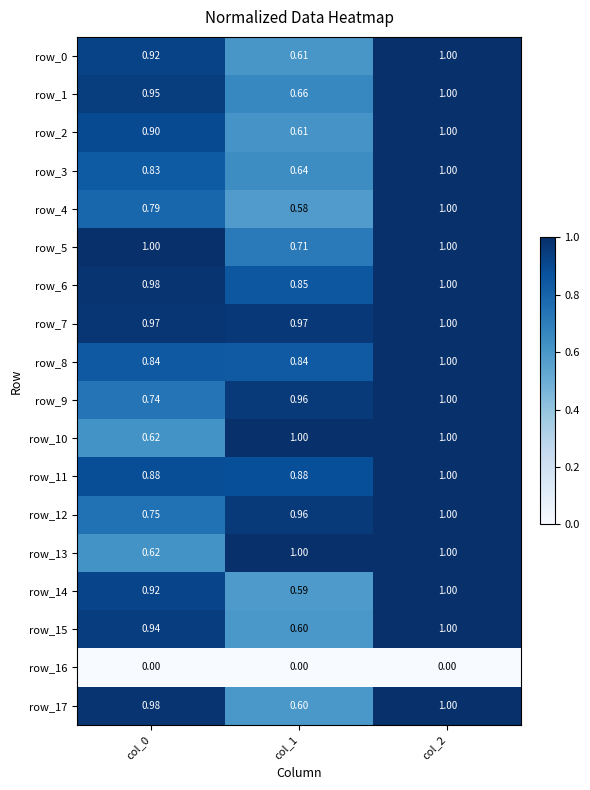

What is the total value across all series at col_2?

17.0